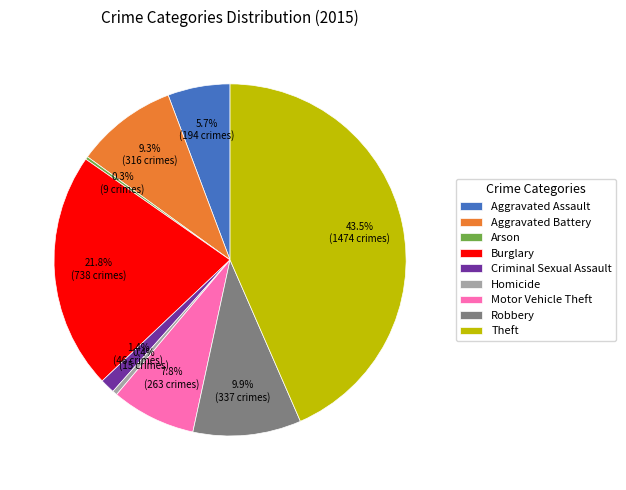

Is the sum of Burglary and Aggravated Battery greater than half?

No